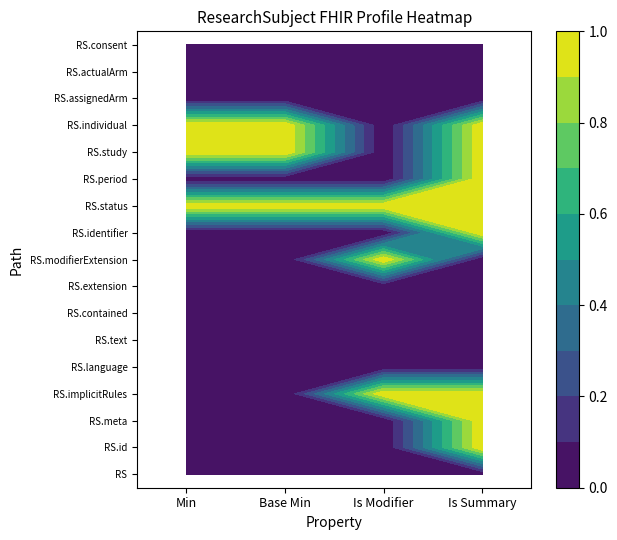

How many data points in base_min are above 0?

3